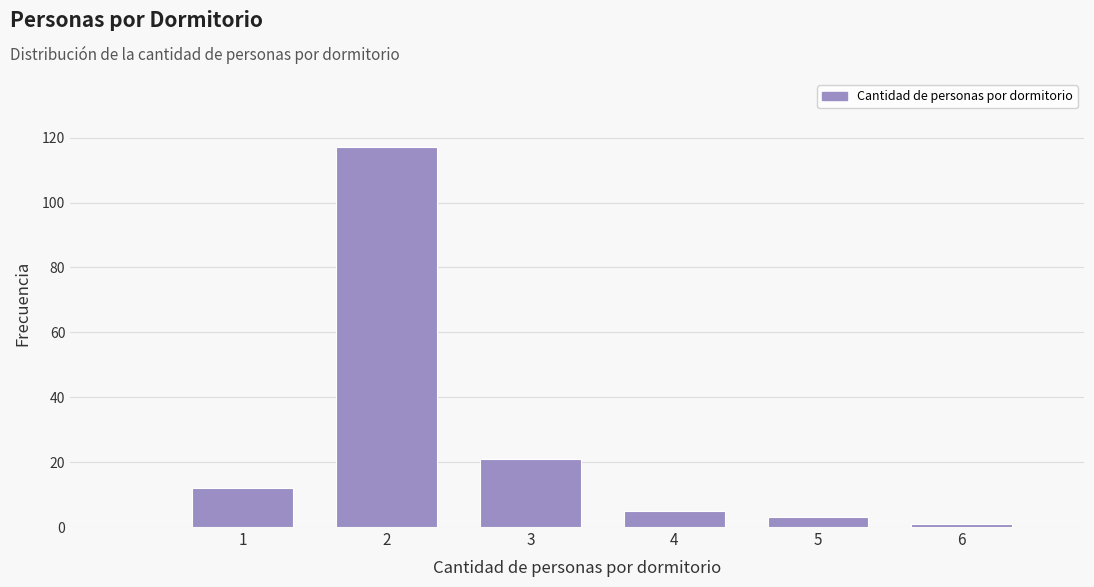

Reading left to right, transcribe this chart: for each bar, give the range it covers on the x-axis and its height. The values are not printed on the chart, so give them approximately, as read against the axis.

0.5 to 1.5: 12
1.5 to 2.5: 118
2.5 to 3.5: 22
3.5 to 4.5: 6
4.5 to 5.5: 4
5.5 to 6.5: under 2